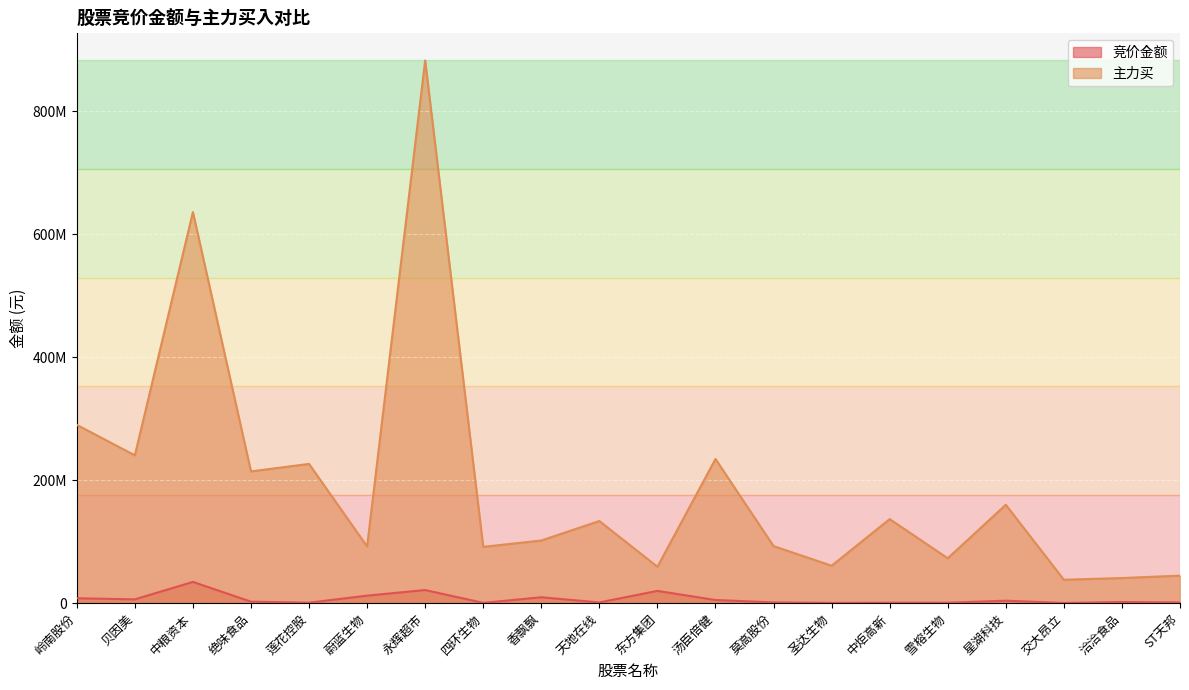

In 竞价金额, how many points are lower than both neighbors (excluding endpoints)?

7